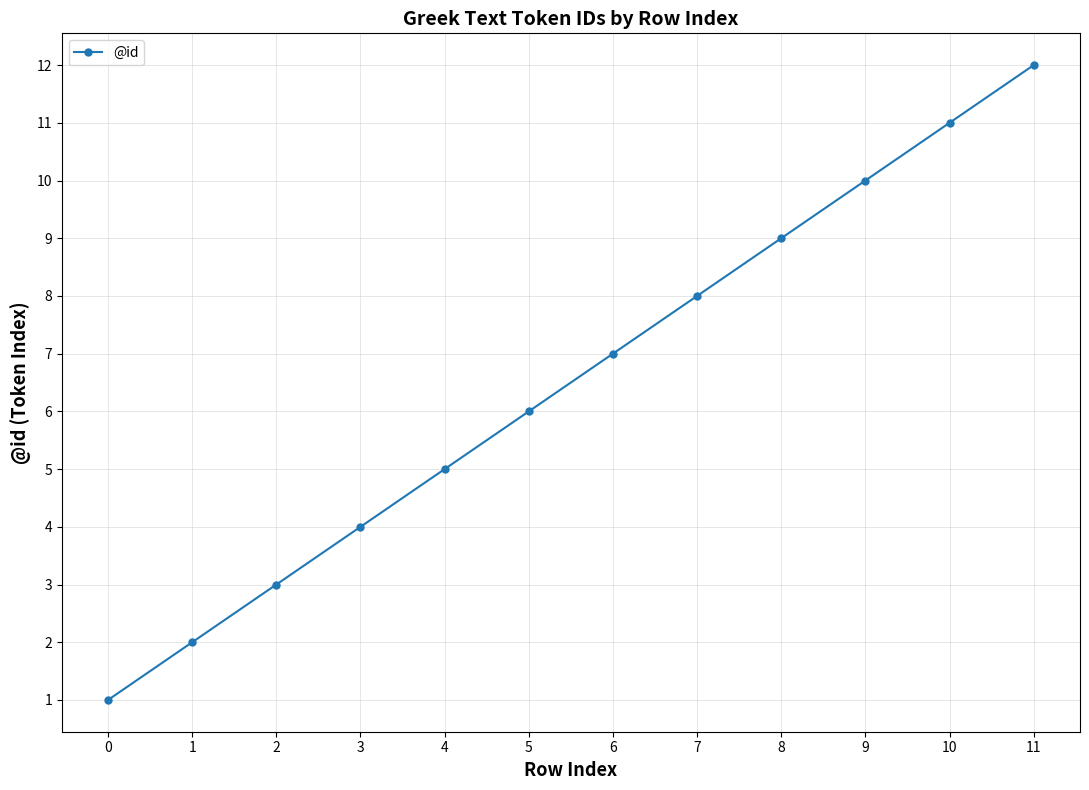

True or false: the data shows 9 at 8.

True